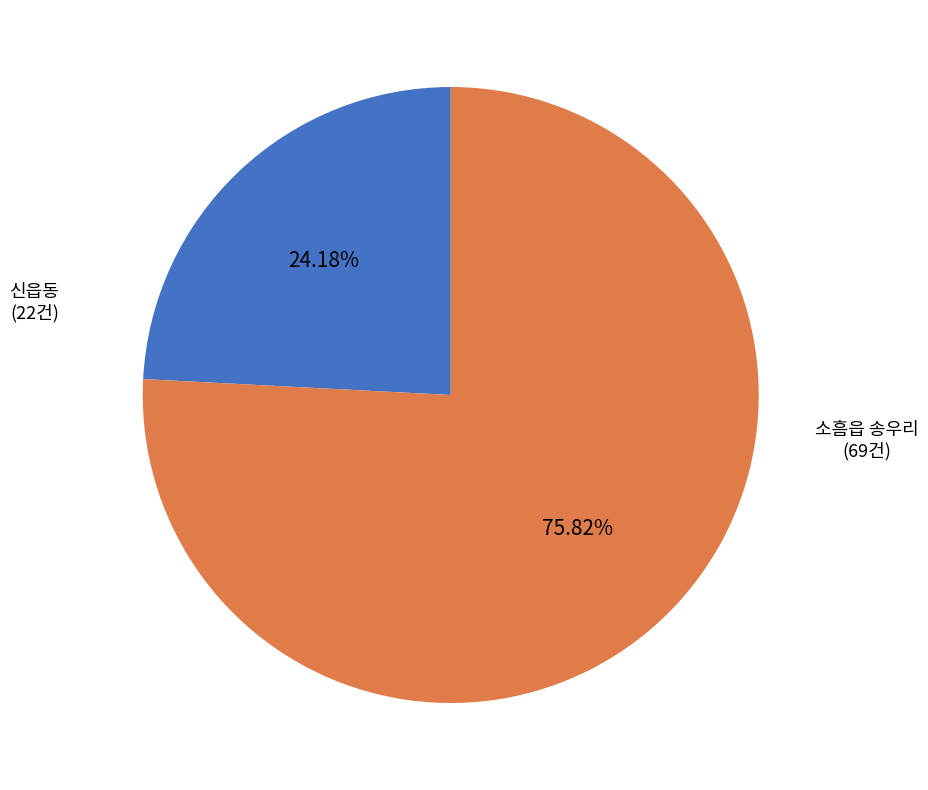

Approximately how many times larger is the value at 신읍동 (22건) compared to 소흠읍 송우리 (69건)?

0.3